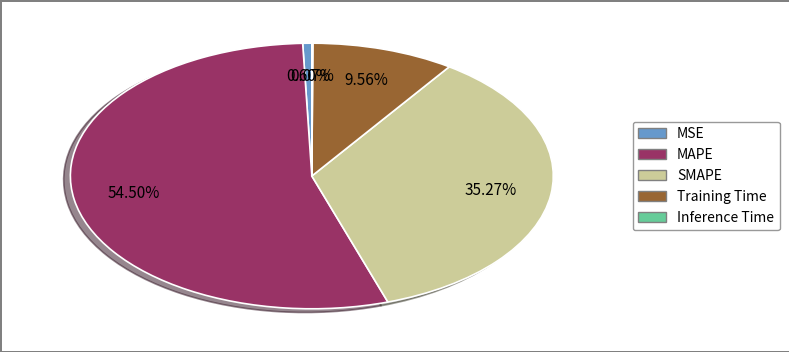

Combined, do MAPE and MSE account for over 50%?

Yes